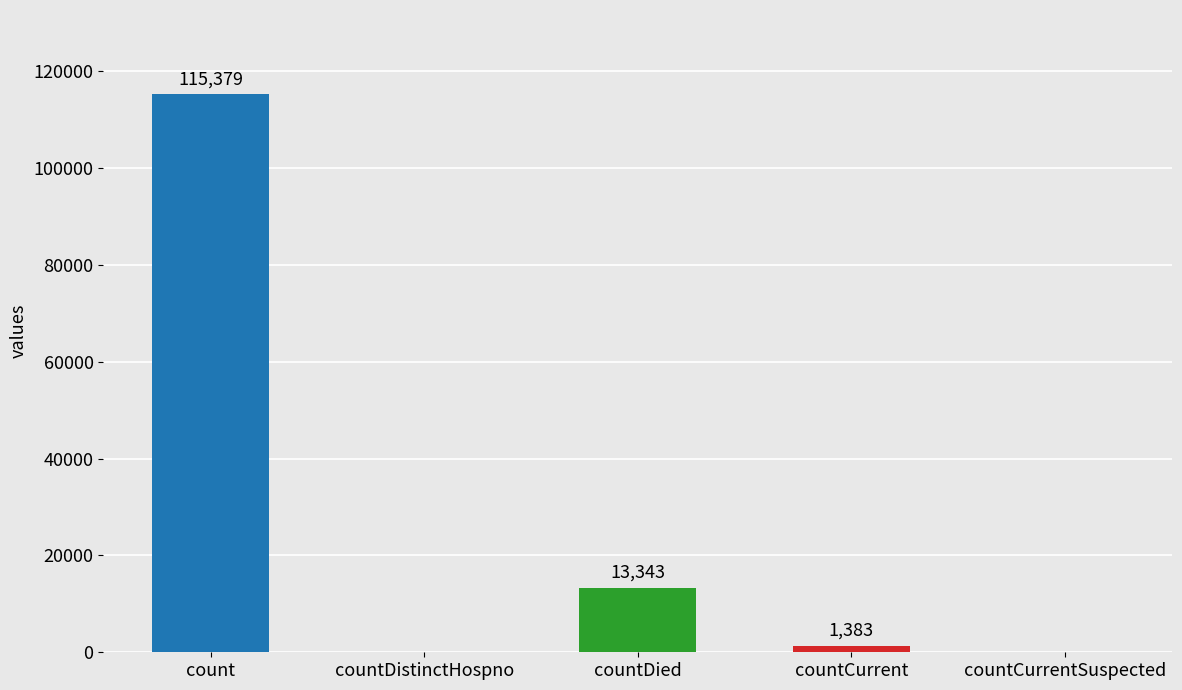

How many distinct data groups are displayed?

1